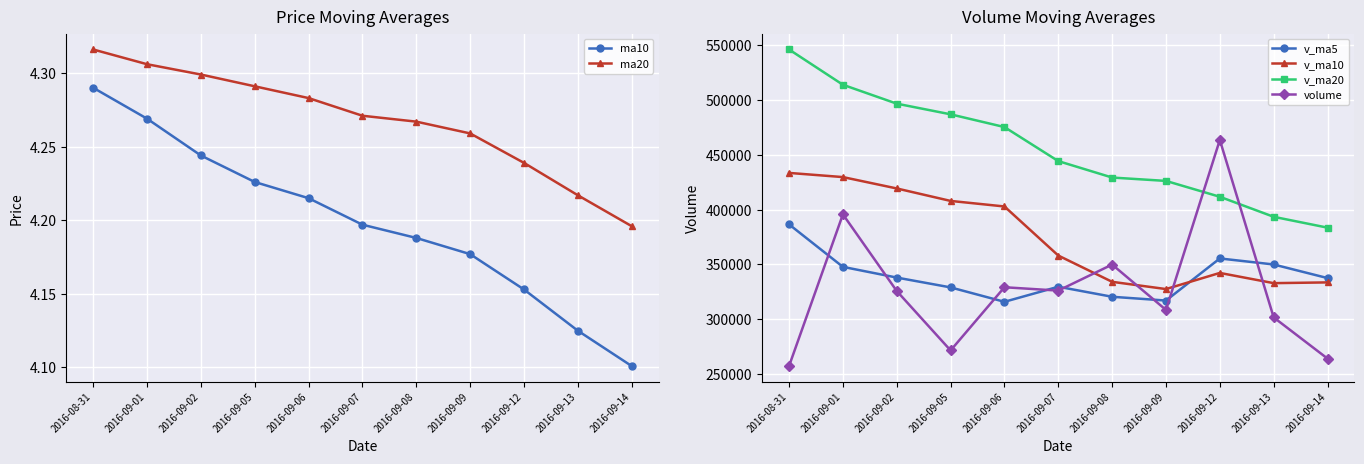

The value of ma10 at 2016-08-31 is 6.2. True or false?

False